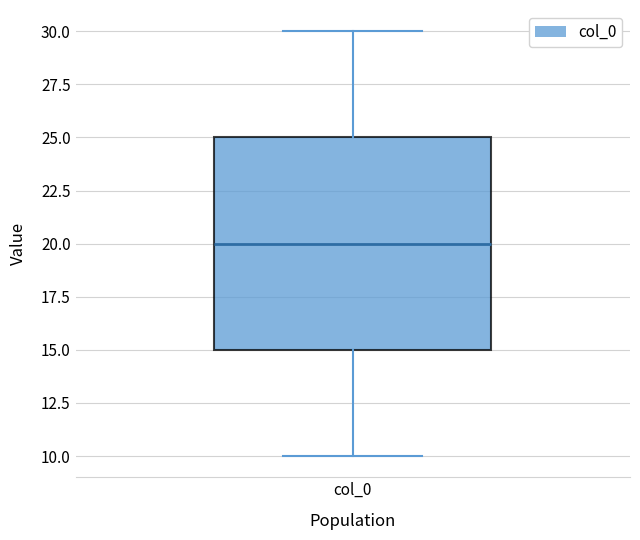

Read this box plot against the y-axis: the position of the median line, the range covered by the box, and the ends of both whiskers. The values are not printed on the chart, so give them approximately, as read against the axis.

median 20, box 15 to 25, whiskers 10 to 30